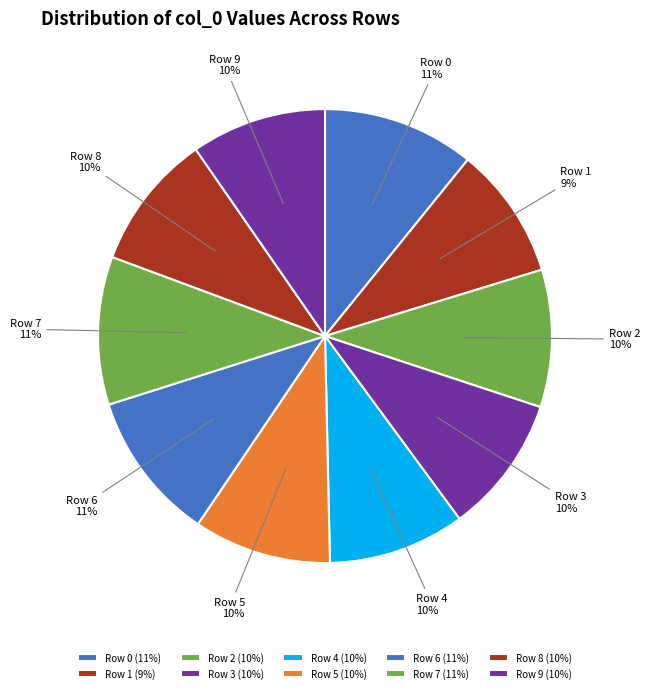

How many slices are in this pie chart?

10